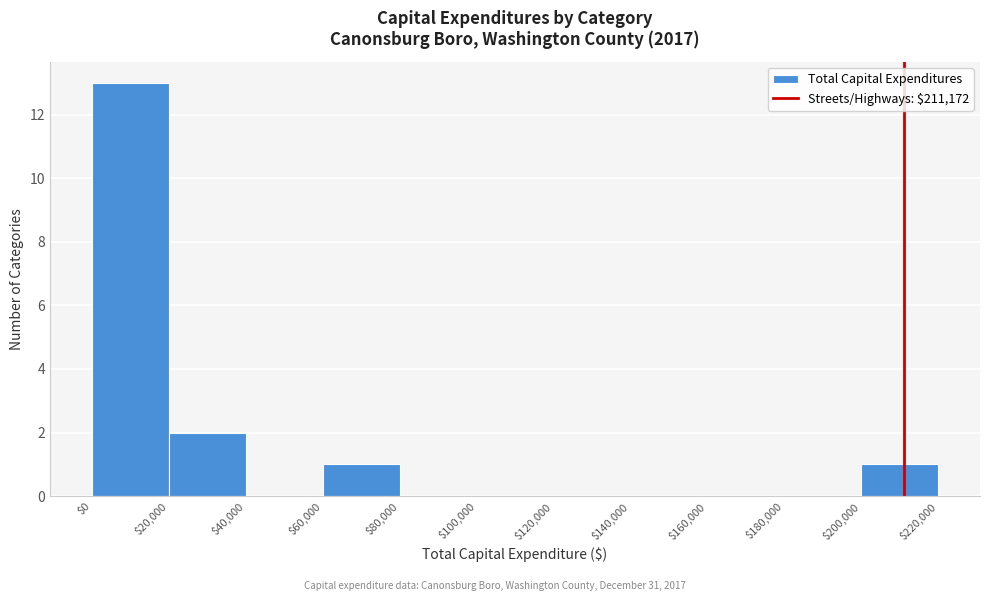

What is the height of the bar covering $20,000 to $40,000 on the x-axis? The values are not printed on the chart, so give them approximately, as read against the axis.

2